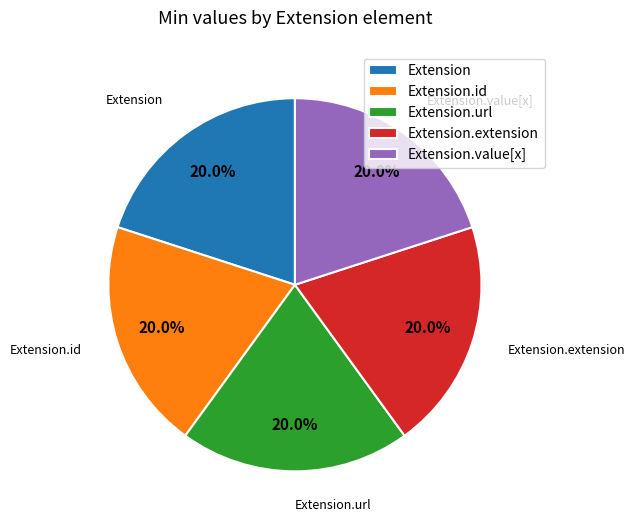

How many segments does this pie chart have?

5